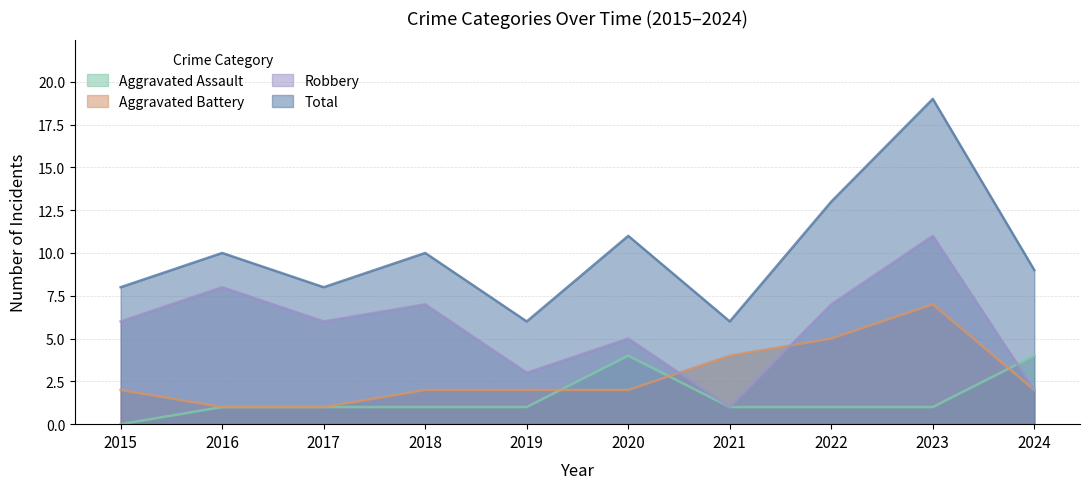

What is the approximate value of Robbery at 2015, to the nearest 10?

10